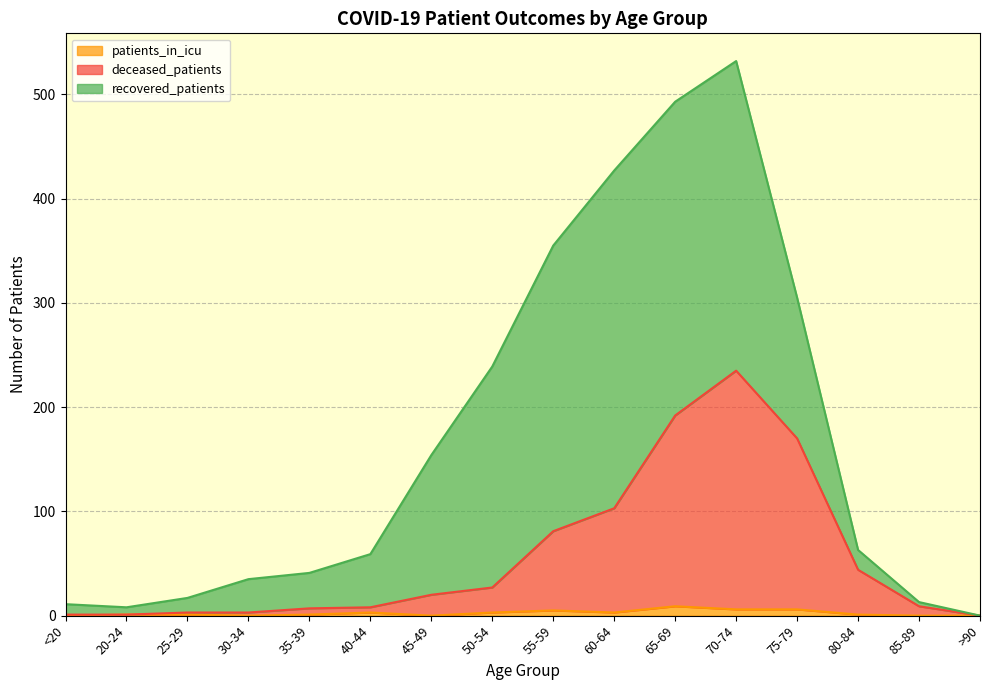

At which category is the sum across all series the highest?

70-74